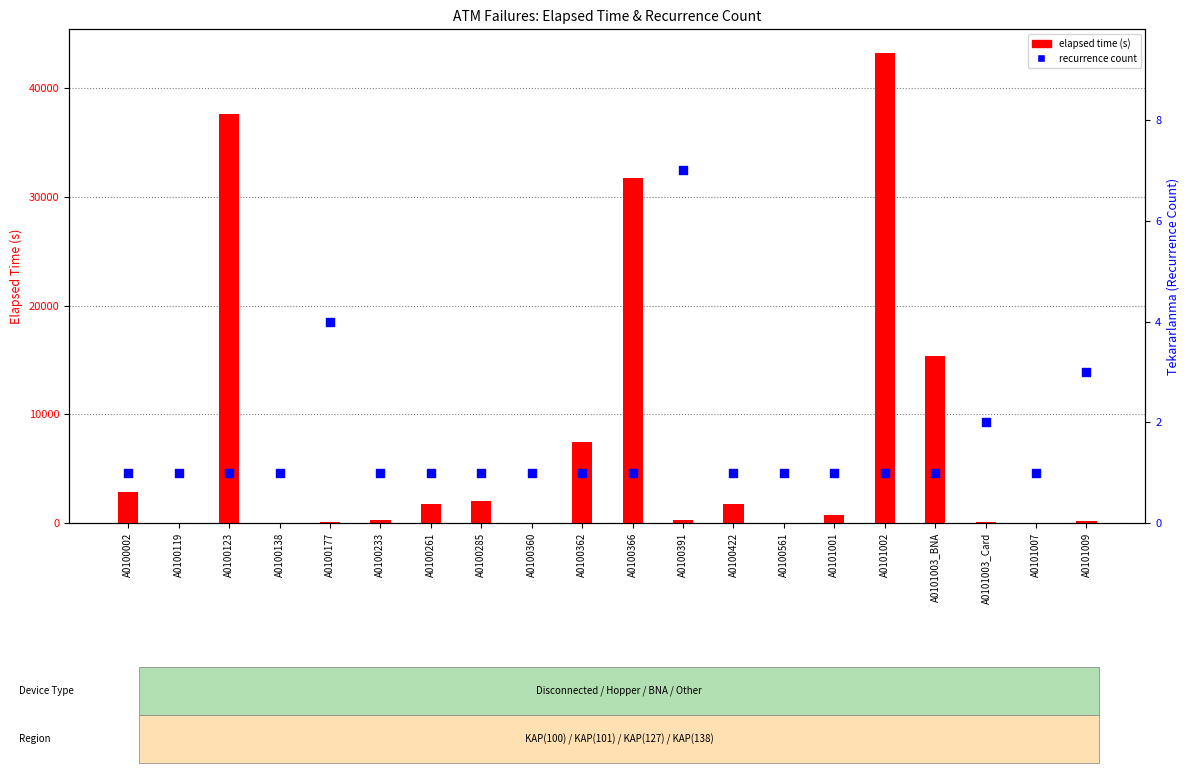

Which series reaches the maximum Y coordinate?

elapsed time (s)